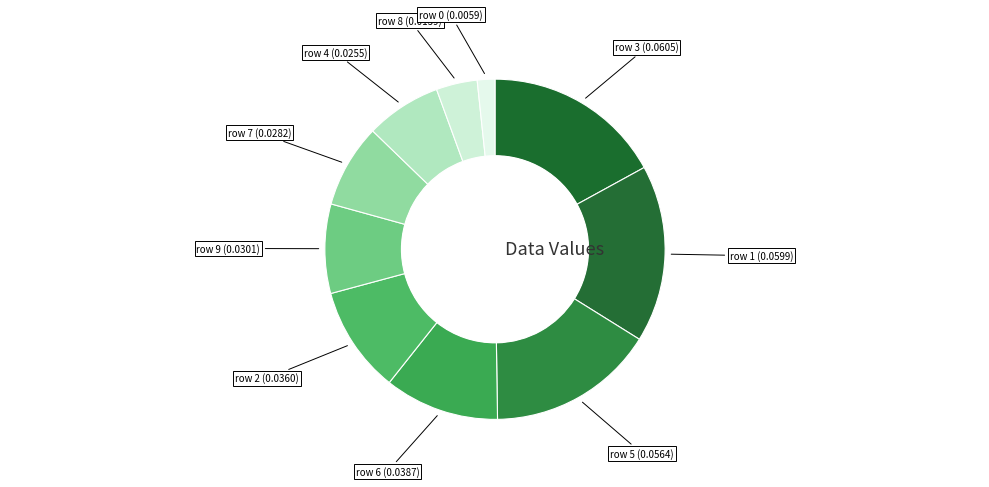

Which slice is the largest?

3